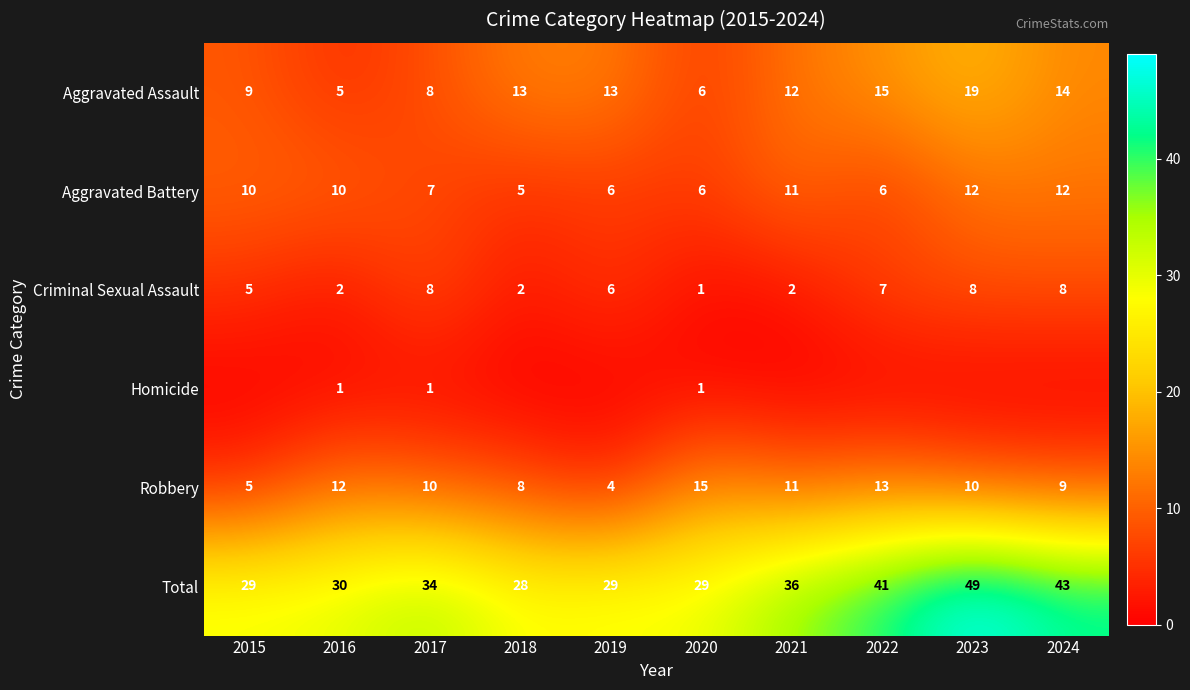

The value of Aggravated Battery at 2021 is 2. True or false?

False